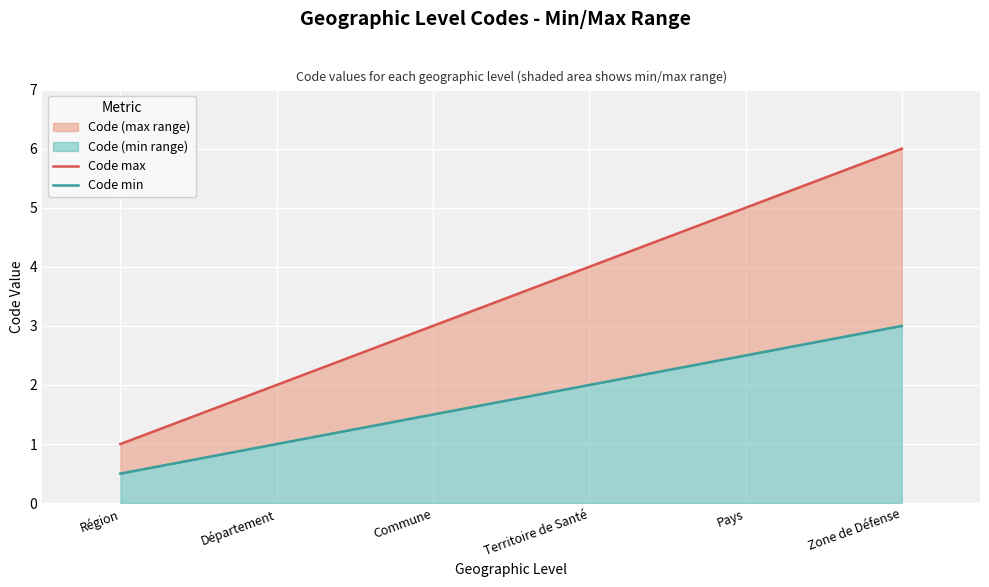

Count the number of categories in the chart.

6